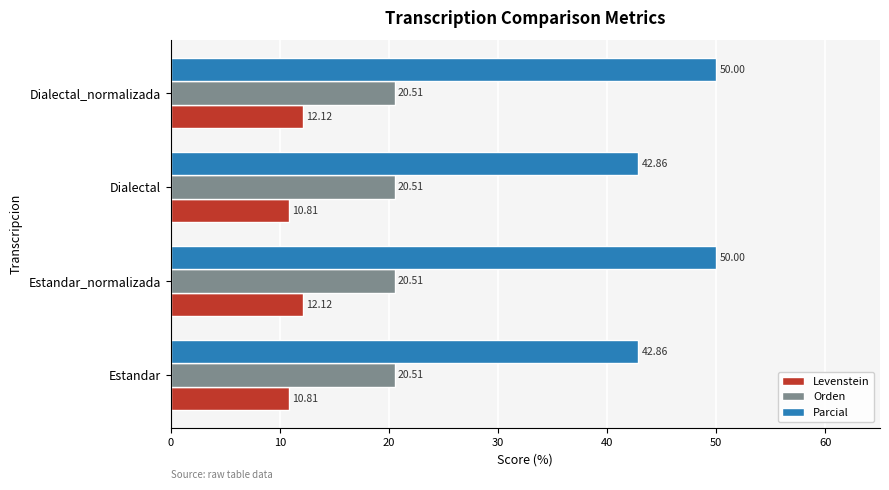

At Estandar, list the series in order from smallest to largest.

Levenstein, Orden, Parcial